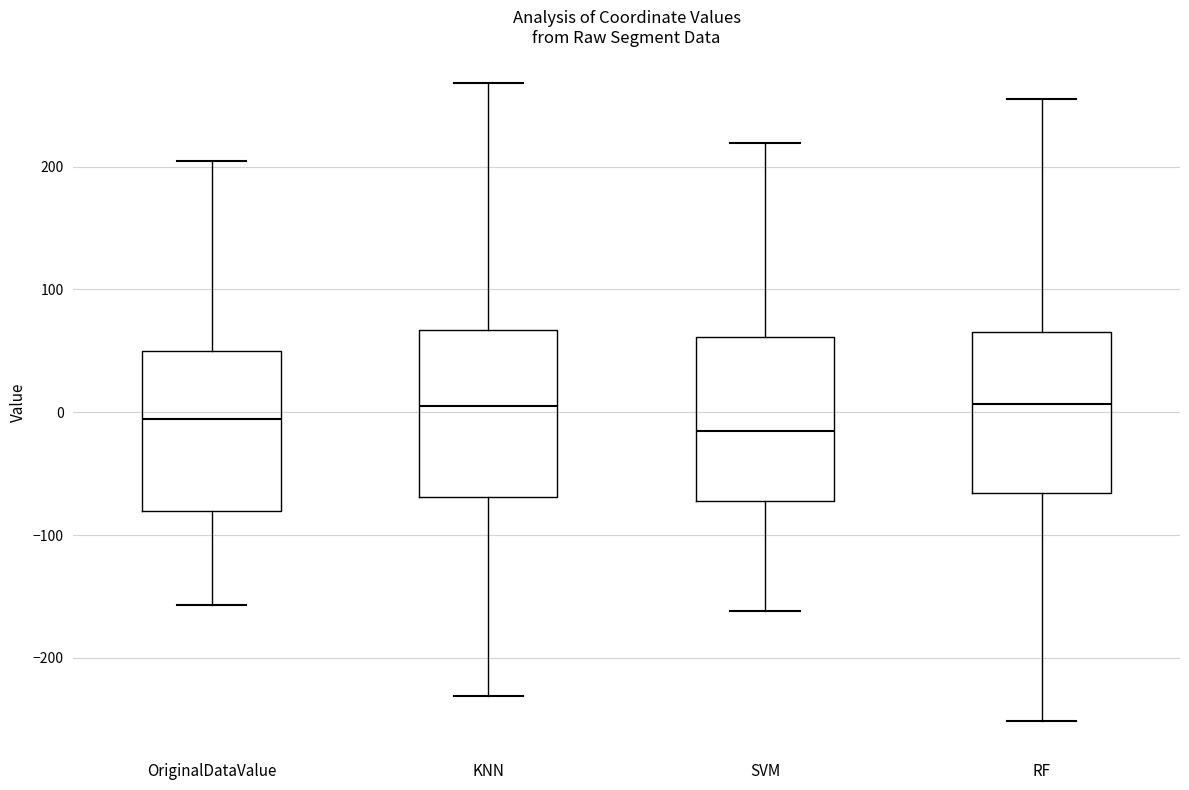

Where is the upper edge of the box for SVM on the y-axis? The values are not printed on the chart, so give them approximately, as read against the axis.

60